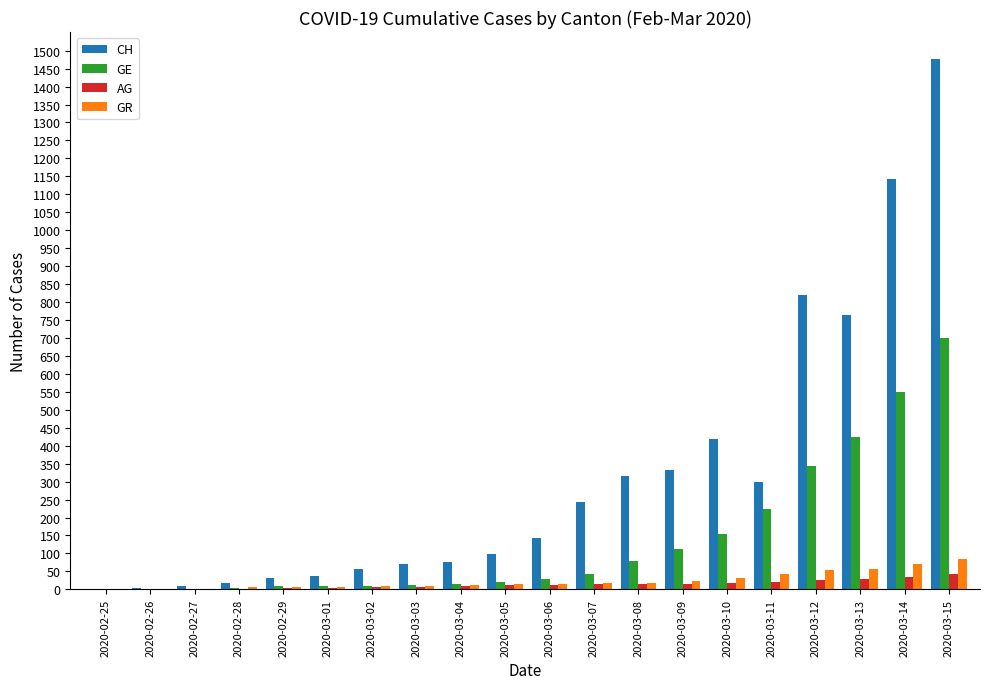

Is it true that CH equals 31 at 2020-02-29?

True